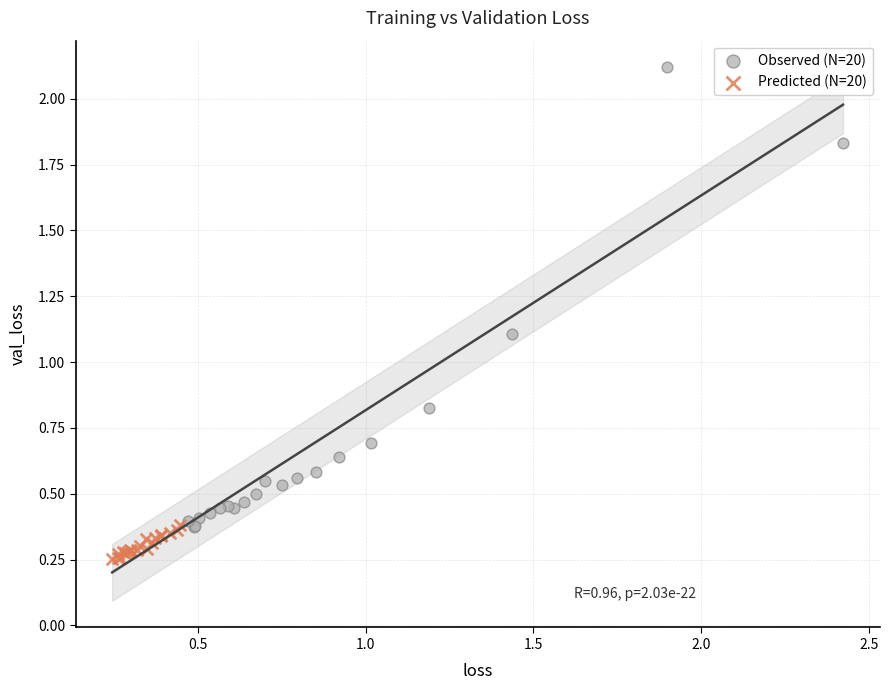

Which series reaches the minimum Y coordinate?

Predicted (N=20)